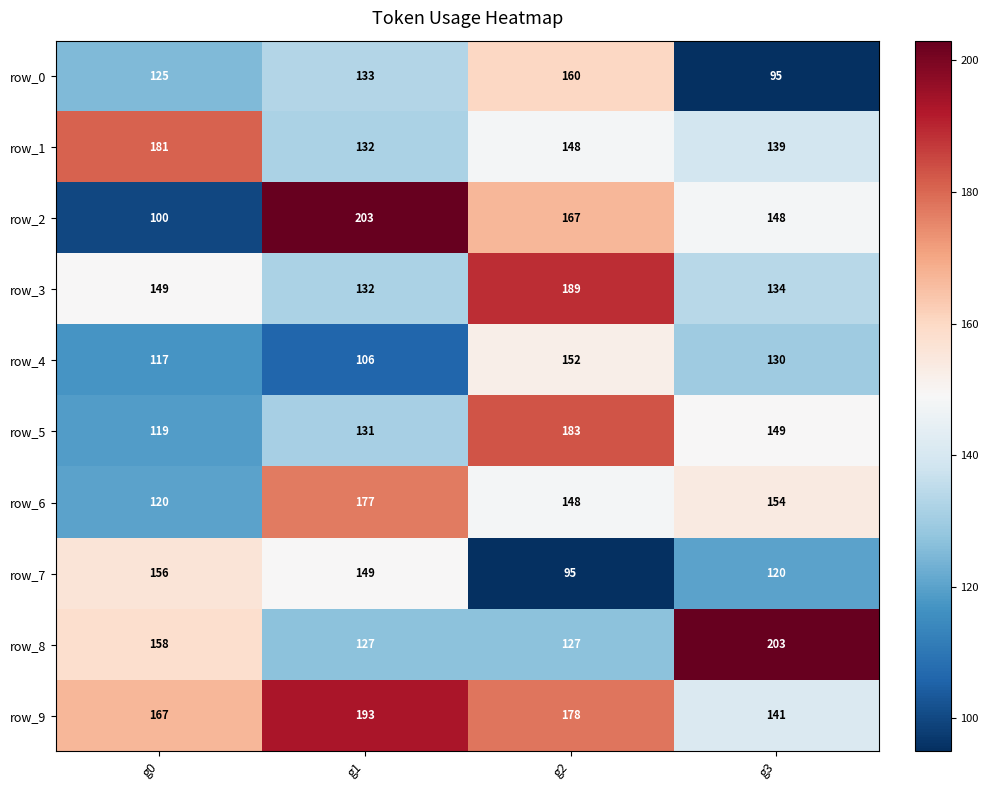

Count the number of data series in this chart.

10